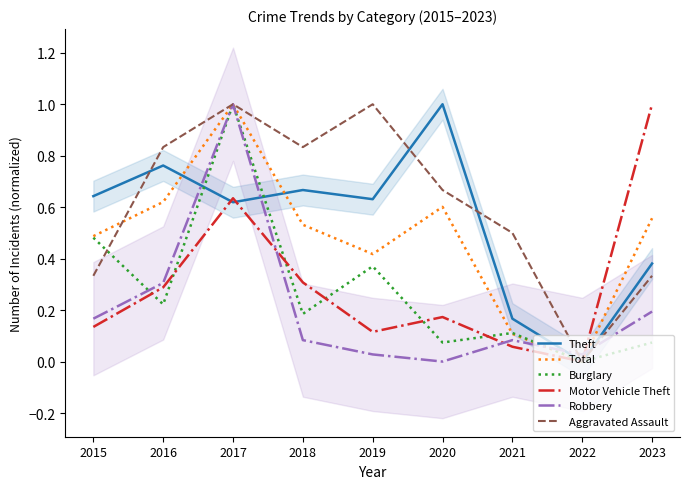

Rank the categories by Theft value from highest to lowest.

2020, 2016, 2018, 2015, 2019, 2017, 2023, 2021, 2022